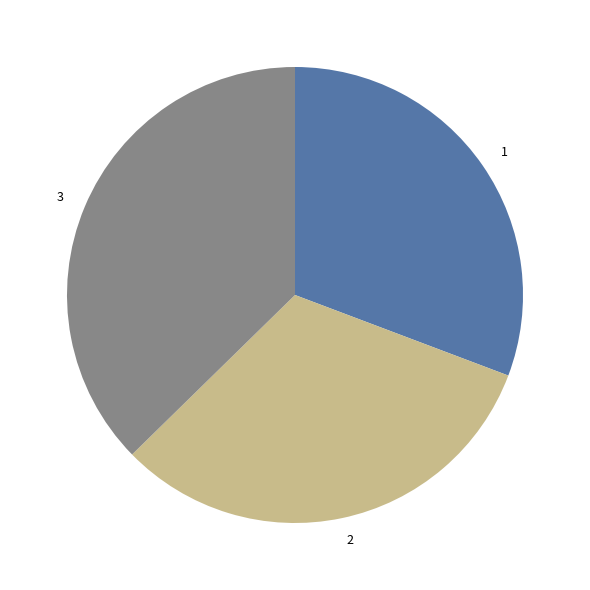

Rank the categories by value from lowest to highest.

1, 2, 3